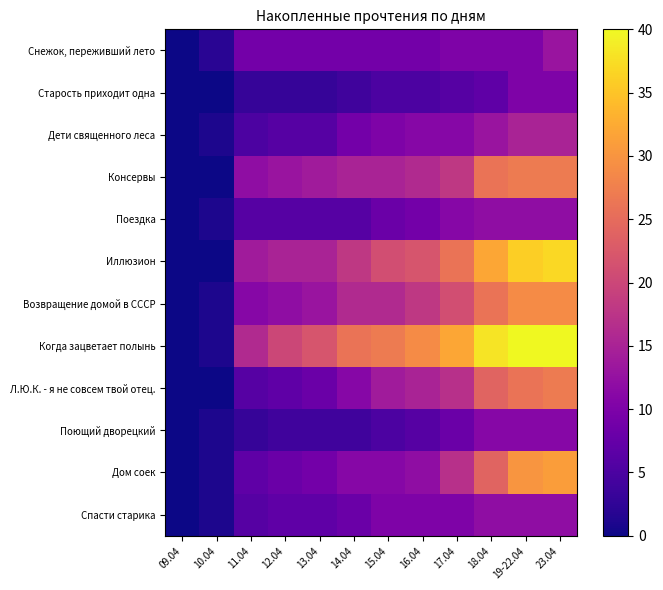

At 13.04, list the series in order from largest to smallest.

Когда зацветает полынь, Иллюзион, Консервы, Возвращение домой в СССР, Снежок, переживший лето, Дом соек, Л.Ю.К. - я не совсем твой отец., Спасти старика, Дети священного леса, Поездка, Поющий дворецкий, Старость приходит одна